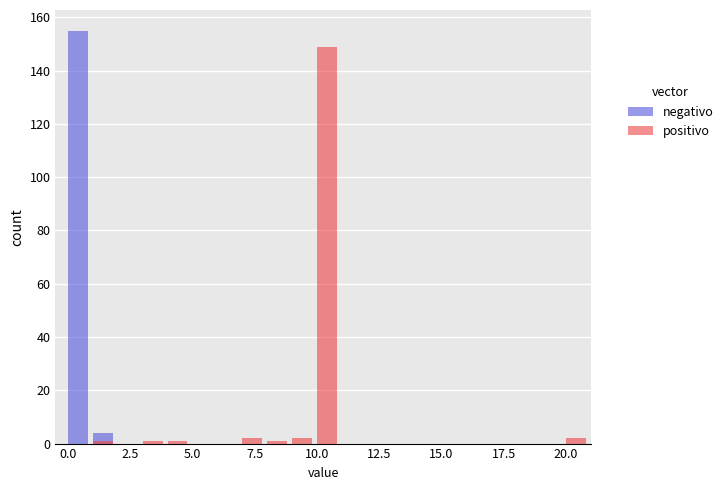

Which series has the largest total across all categories?

negativo